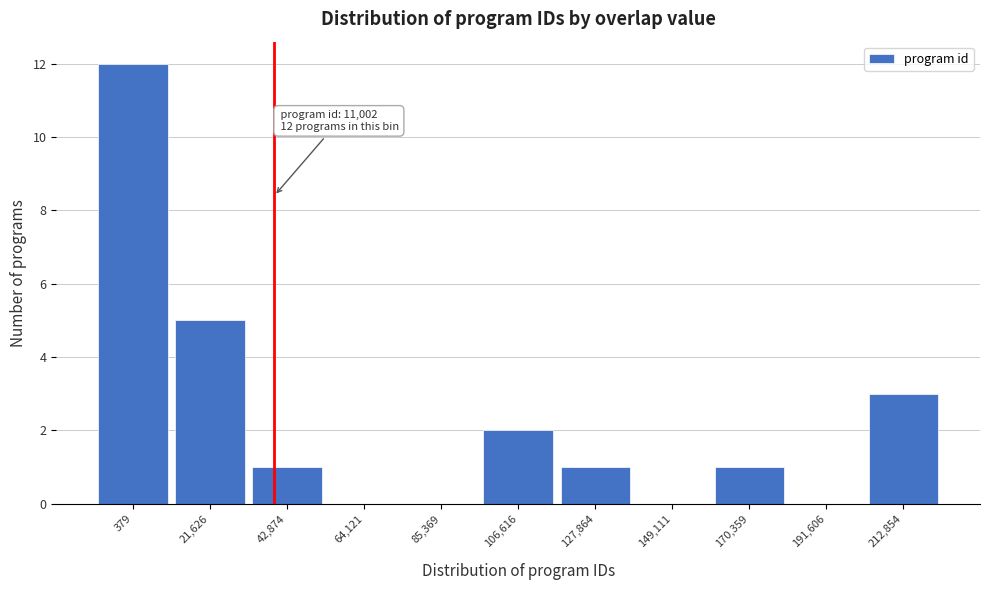

Reading left to right, transcribe all the data shown in this chart.

379=12	21,626=5	42,874=1	64,121=0	85,369=0	106,616=2	127,864=1	149,111=0	170,359=1	191,606=0	212,854=3